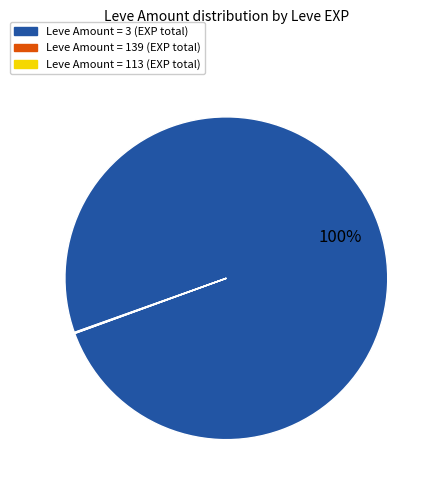

Is there any slice that represents more than half of the pie?

Yes